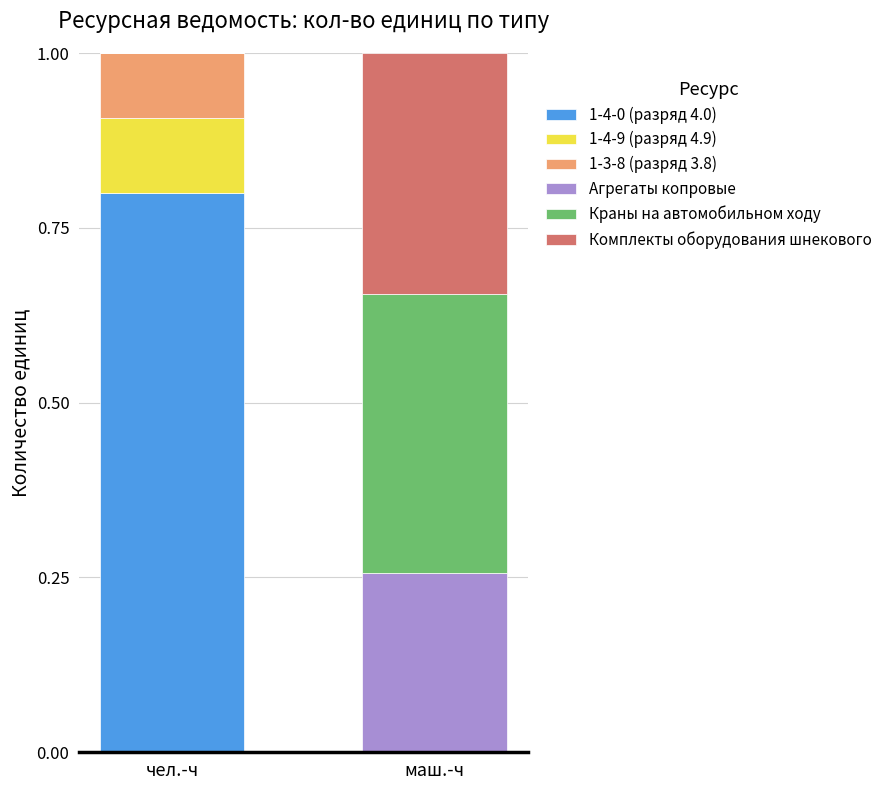

What is the total value across all series at чел.-ч?

1.0